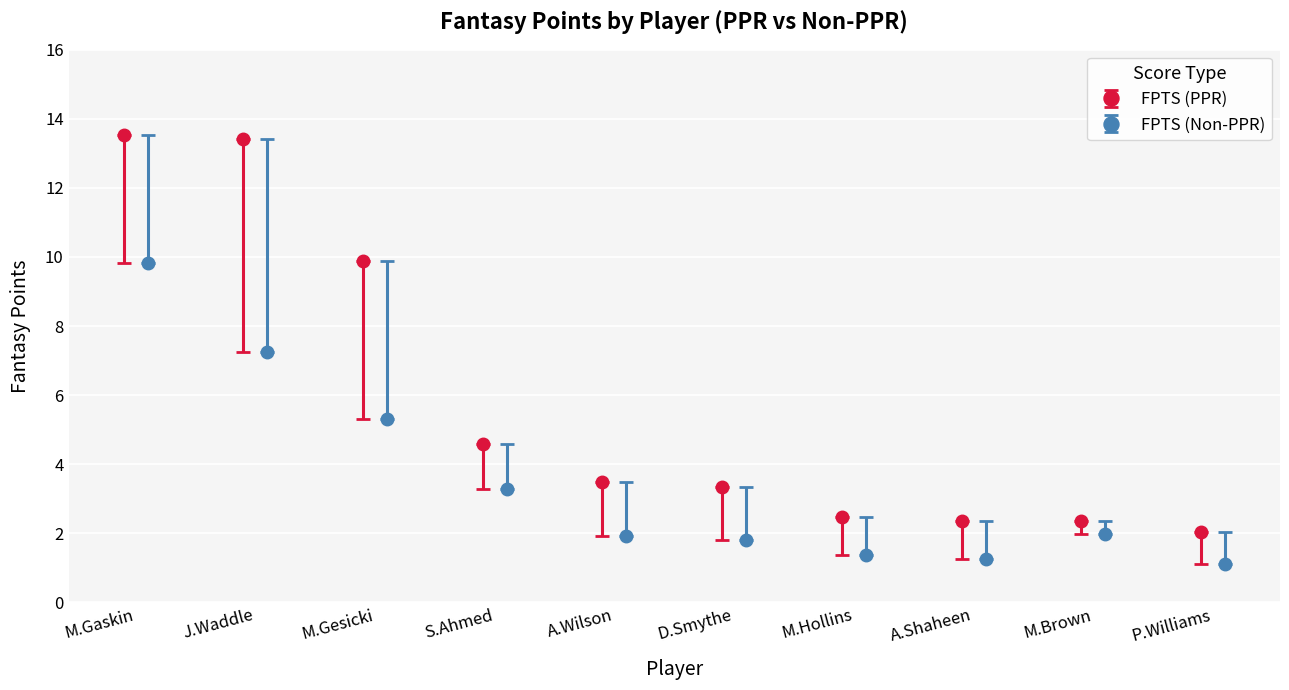

What is the value of the FPTS (PPR) point at the 5th from the left?

3.5